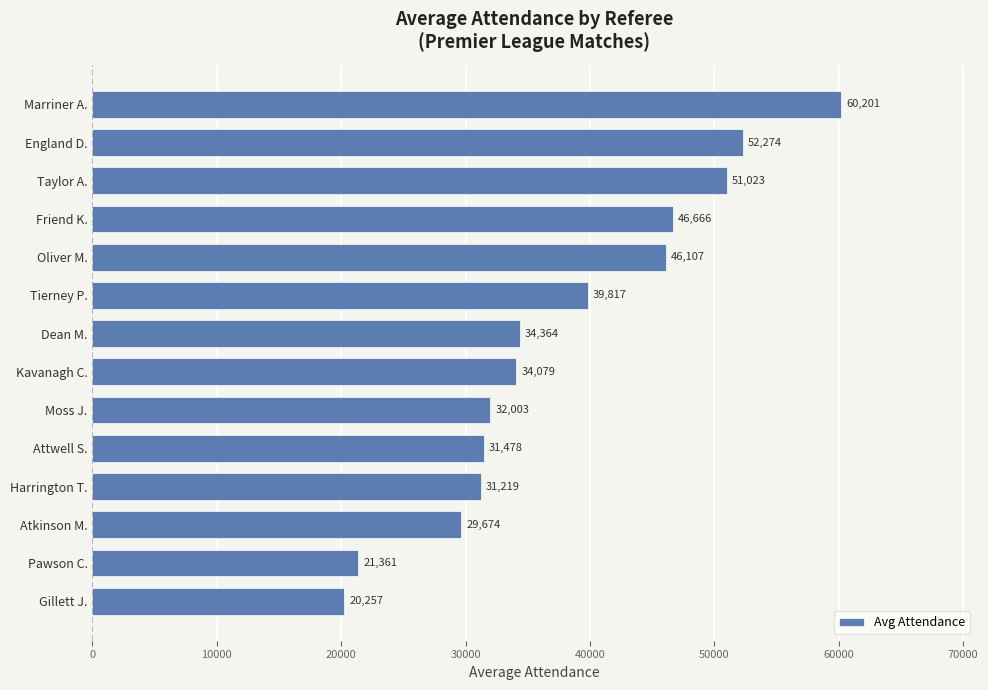

What is the sum of the values at Pawson C. and Oliver M.?

67468.0